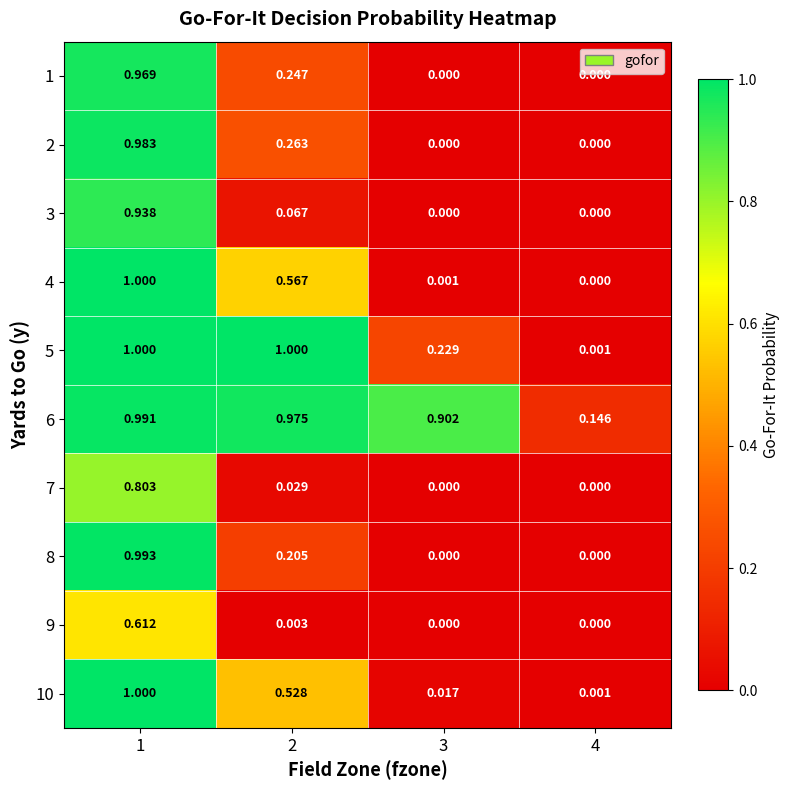

What is the total value across all series at 3?

1.1